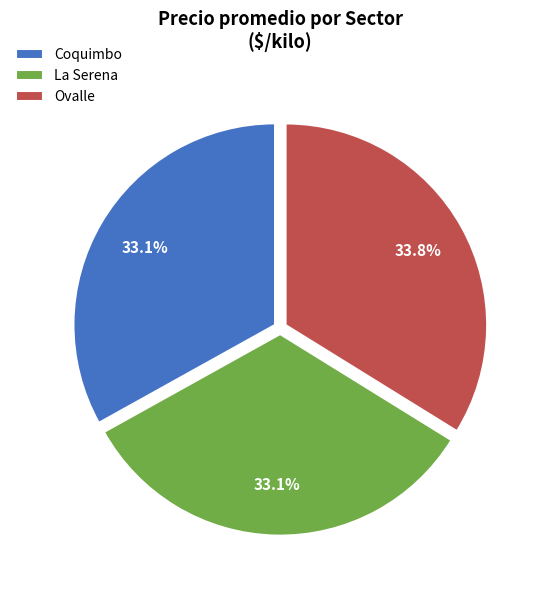

Which has a higher value, Ovalle or La Serena?

Ovalle